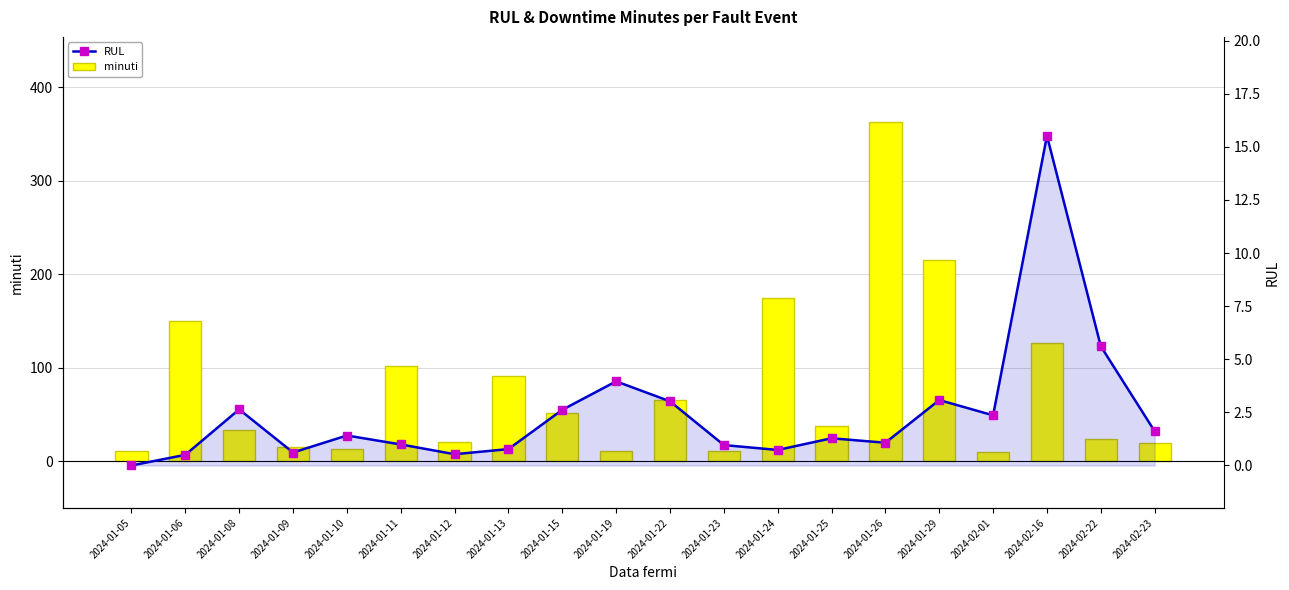

Which category has the lowest value across all series?

2024-01-05